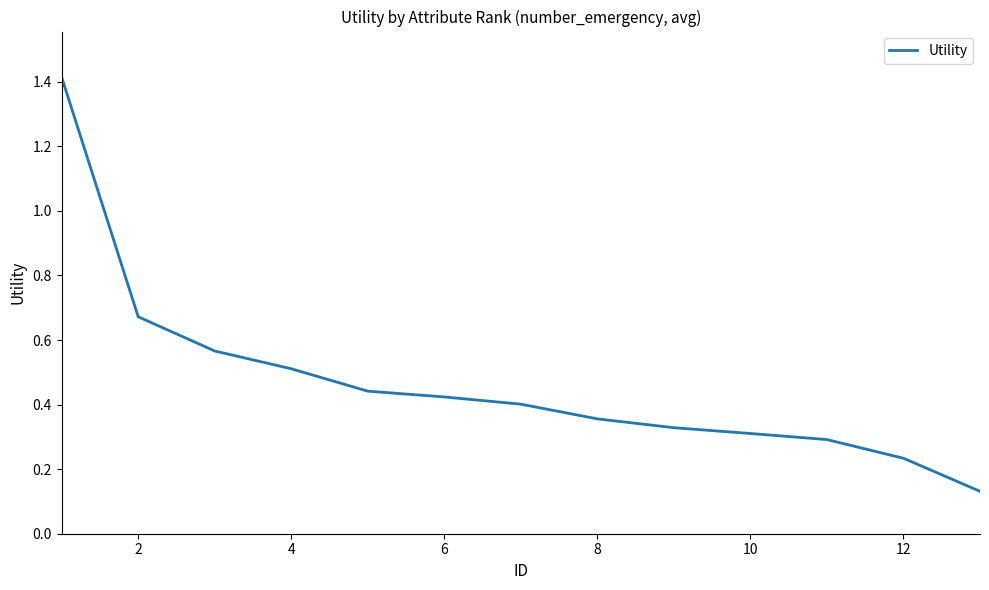

What is the difference between the maximum and minimum values?

1.3